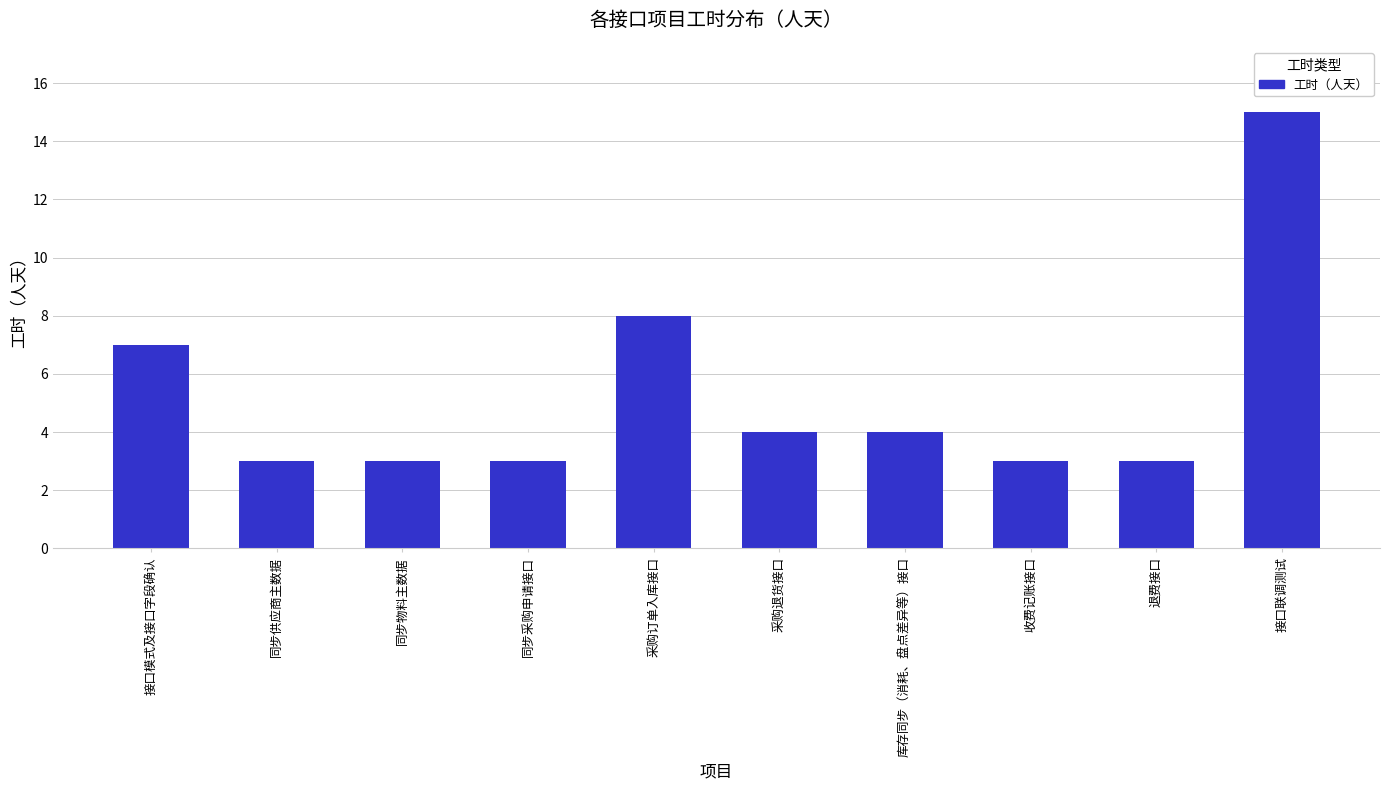

How many values are below 4?

5